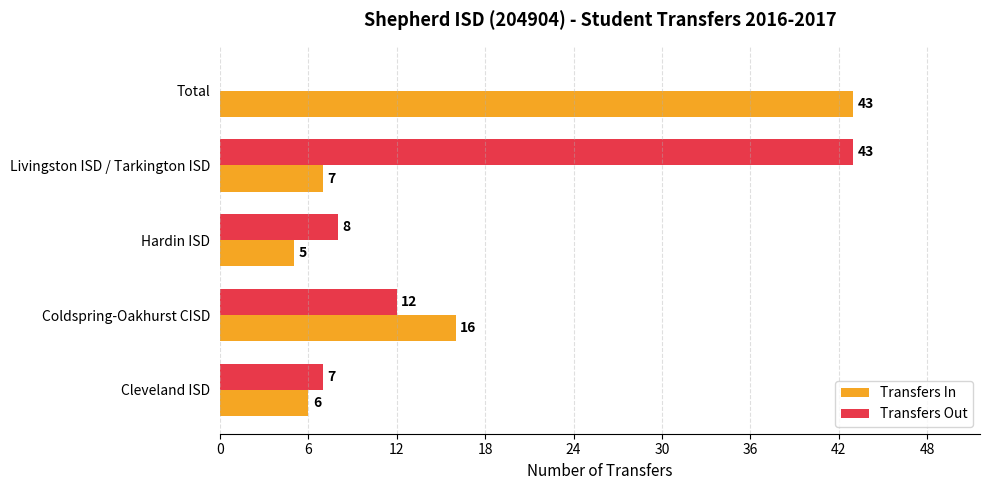

Where is Transfers Out nearest to the value 21?

Coldspring-Oakhurst CISD